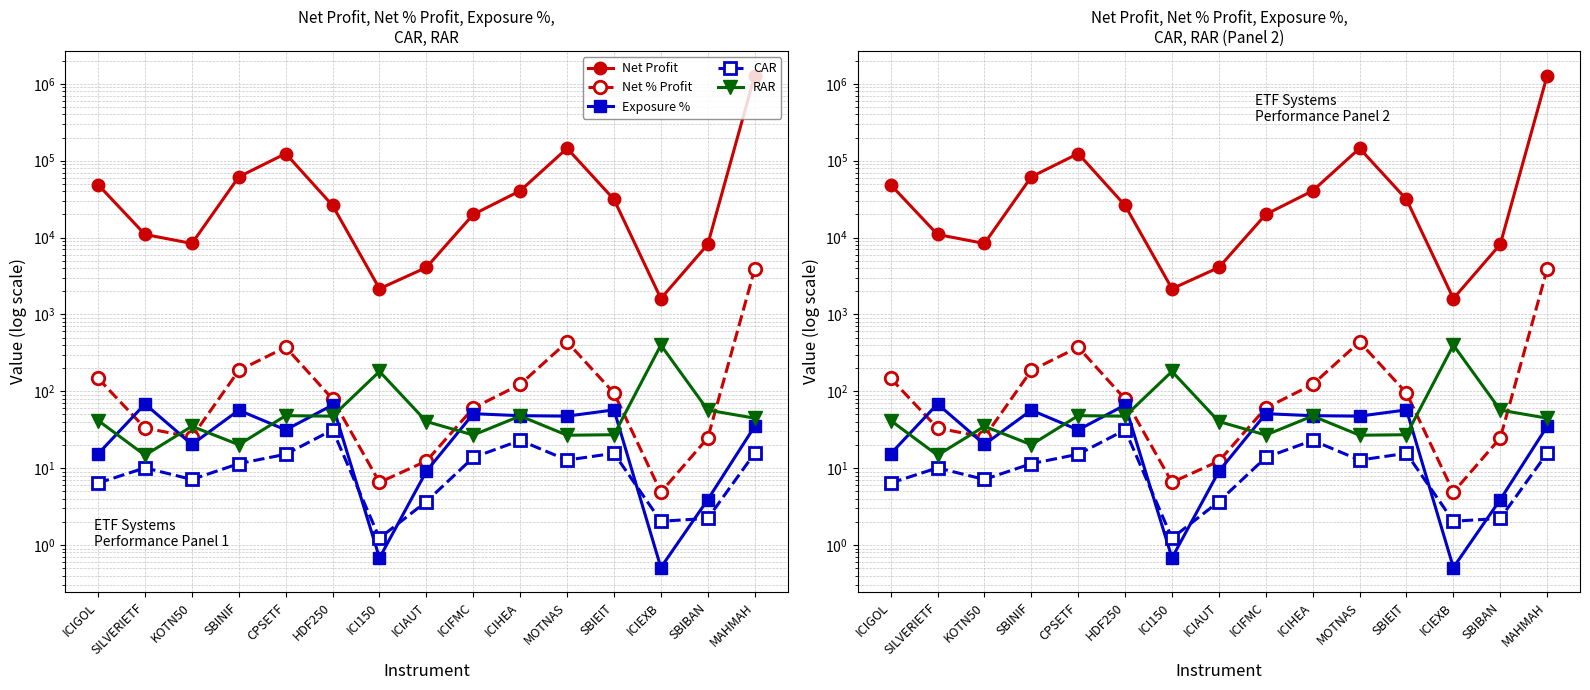

What is the sum of the CAR values at MOTNAS and CPSETF?

27.9